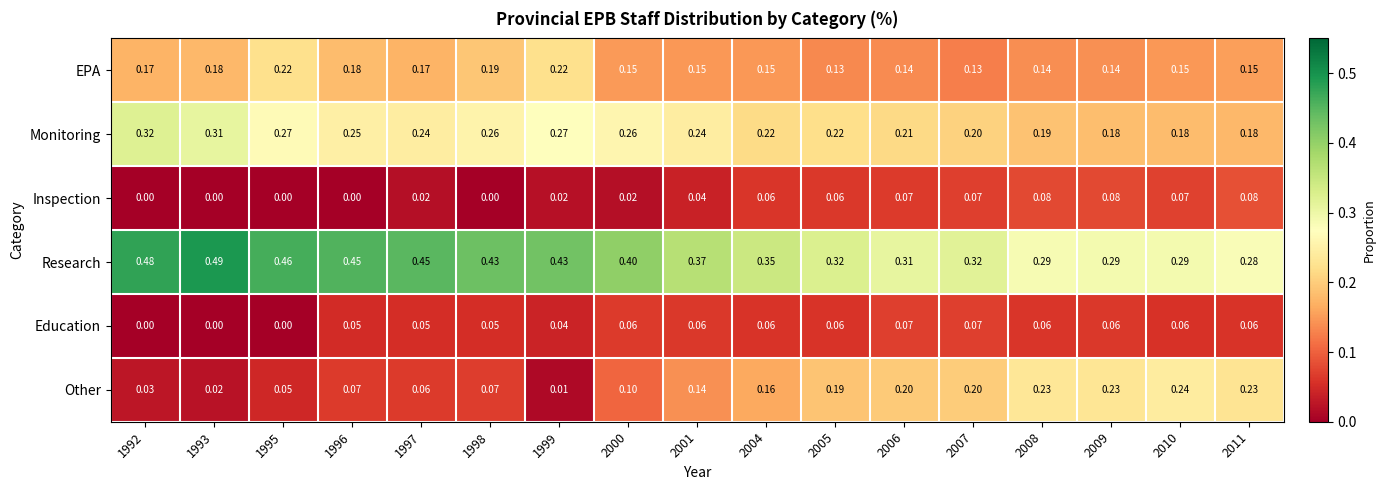

Count the number of data series in this chart.

6